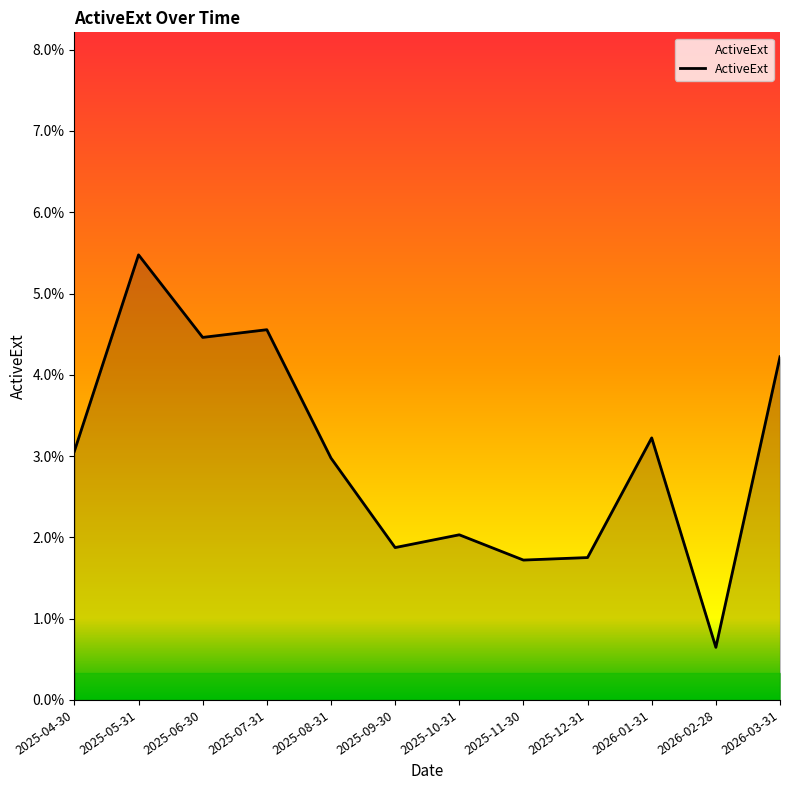

At which label is the value closest to 0?

2026-02-28